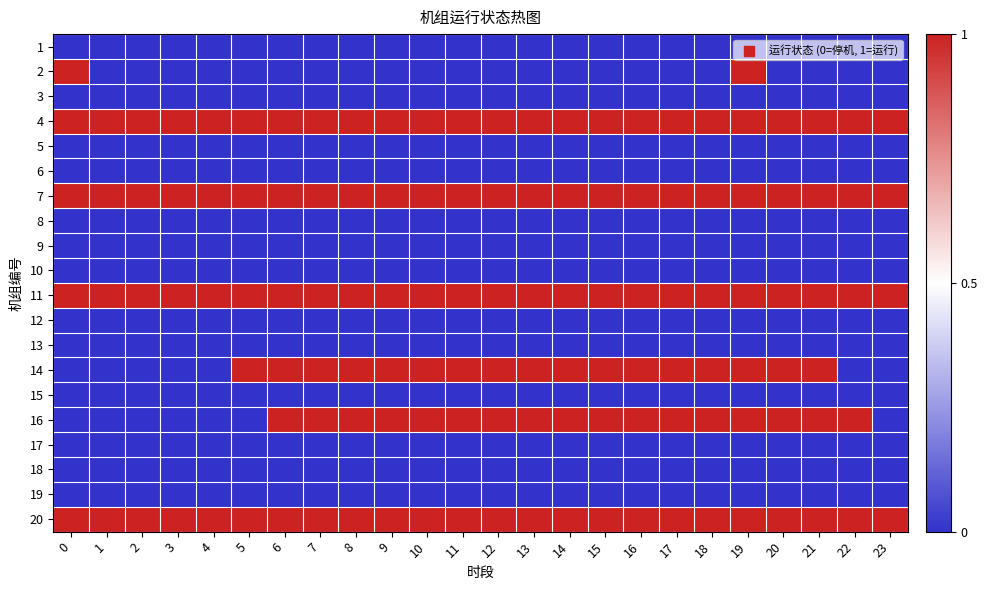

What is the total value across all series at 3?

4